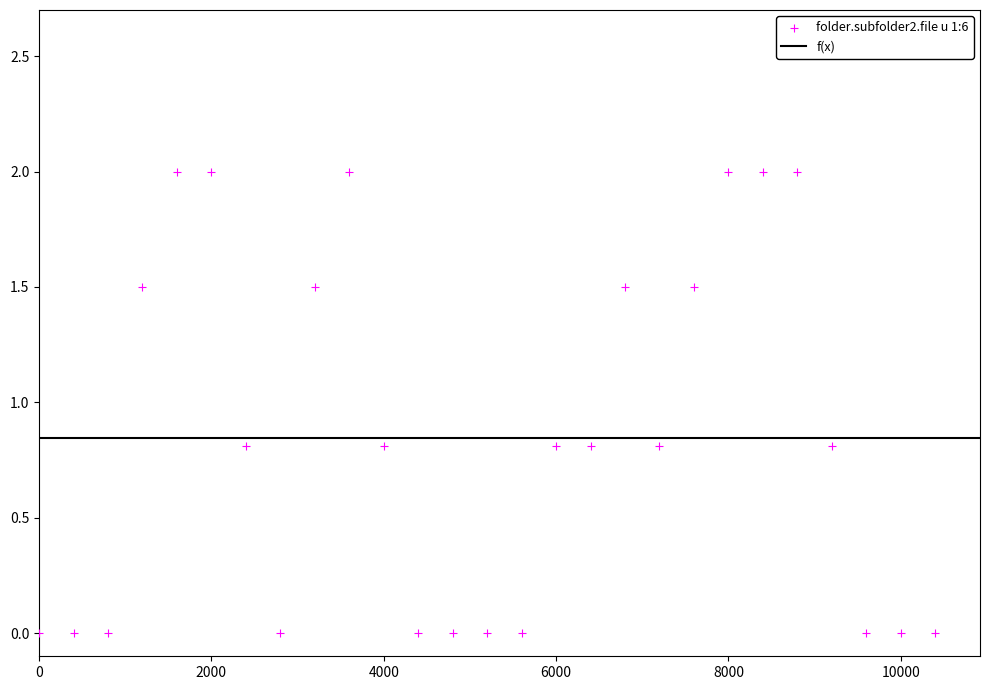

What is the range of Y values (max minus min)?

2.0